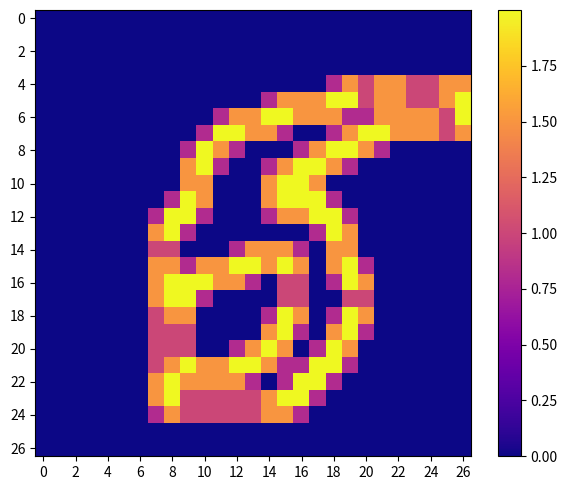

How many categories are shown in the chart?

27